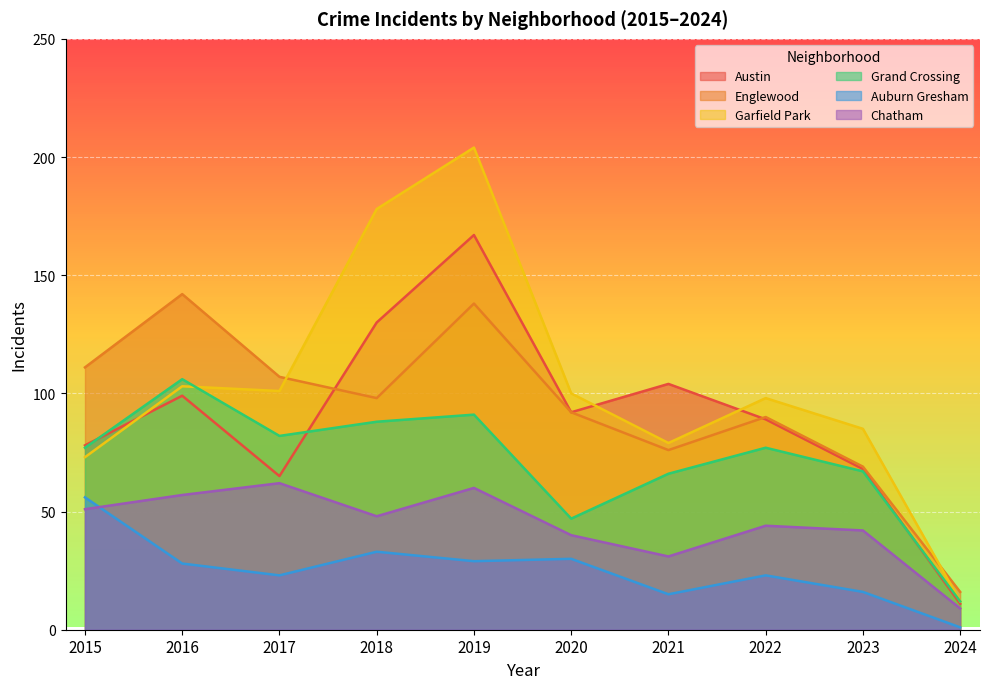

Count the number of data series in this chart.

6